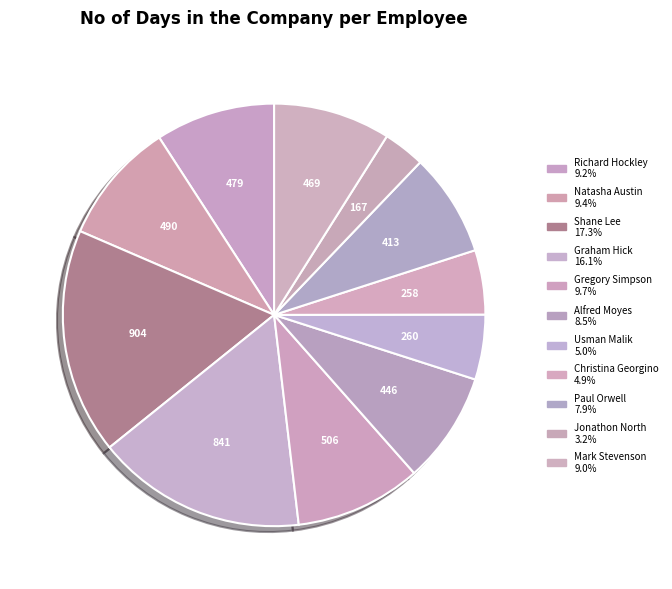

Count the number of slices in the pie.

11